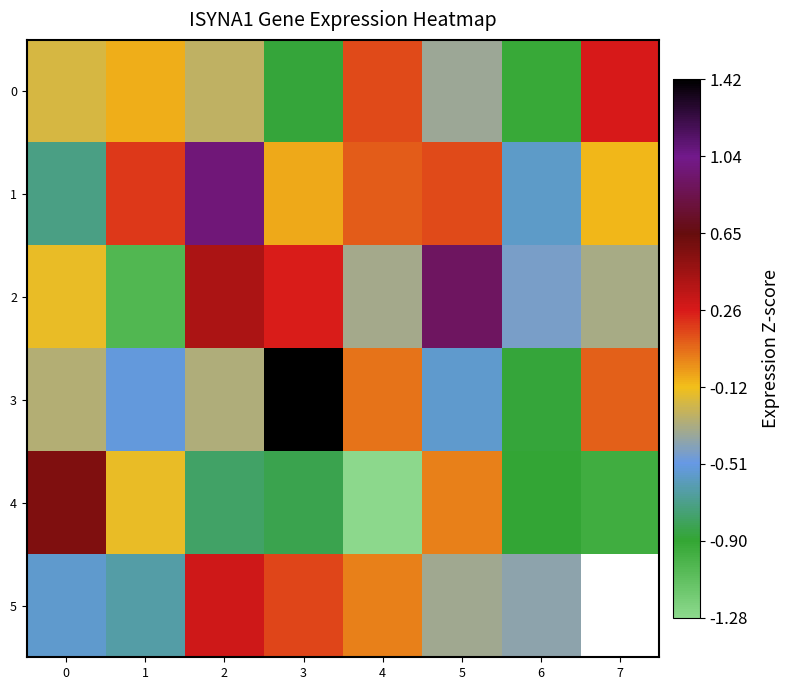

At which category is the sum across all series the highest?

2